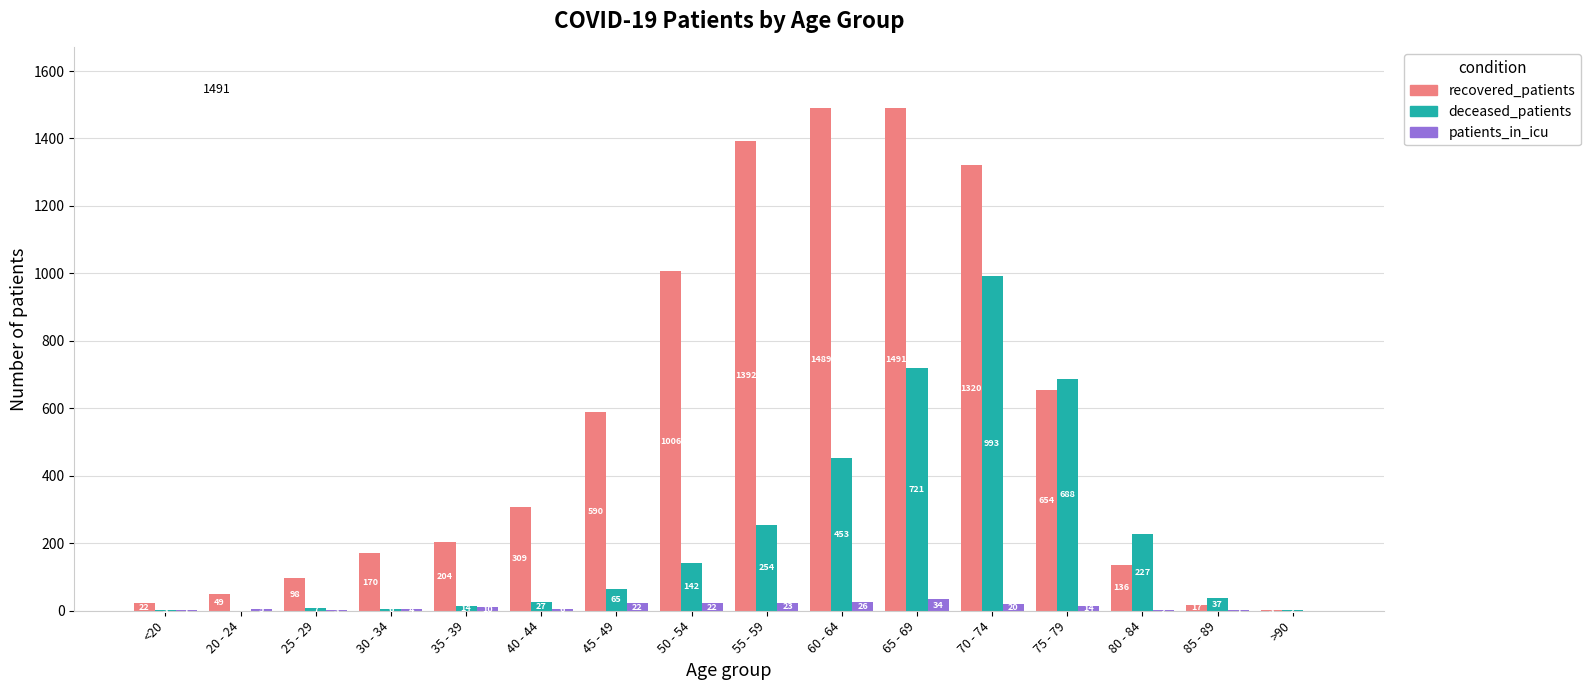

How many positive values does the deceased_patients series have?

15